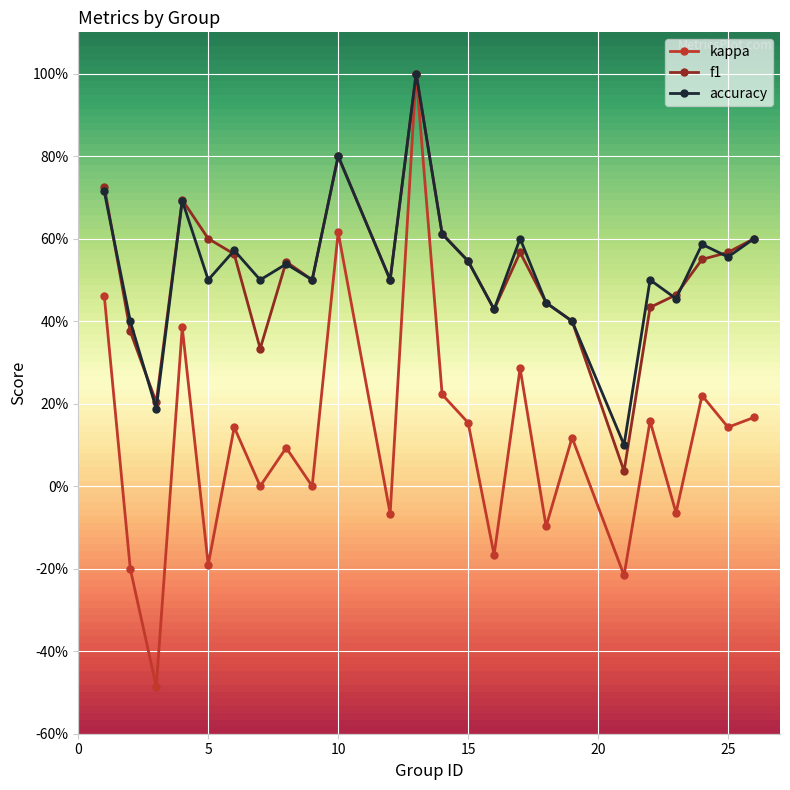

At how many categories does at least one series exceed 0?

24